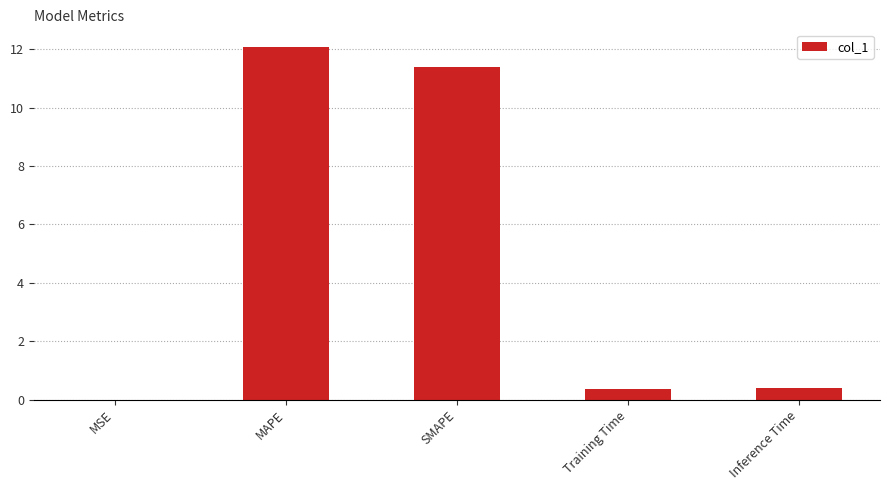

What is the maximum value shown in the chart?

12.1